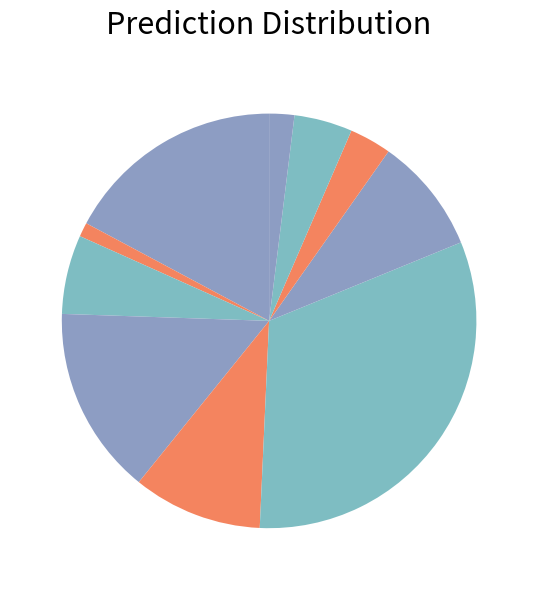

How many slices are in this pie chart?

10